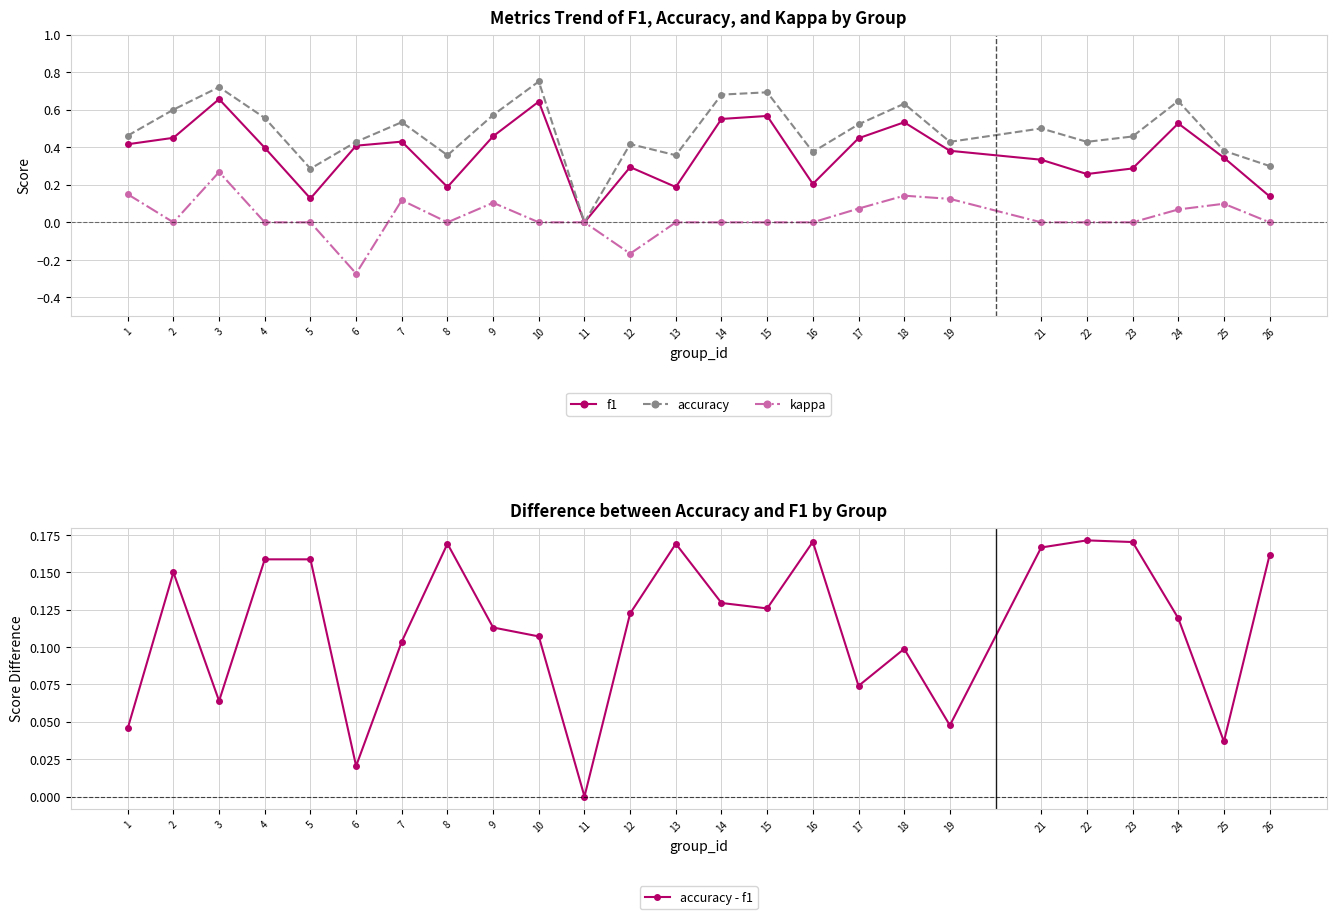

Between 17 and 11, which is larger?

17